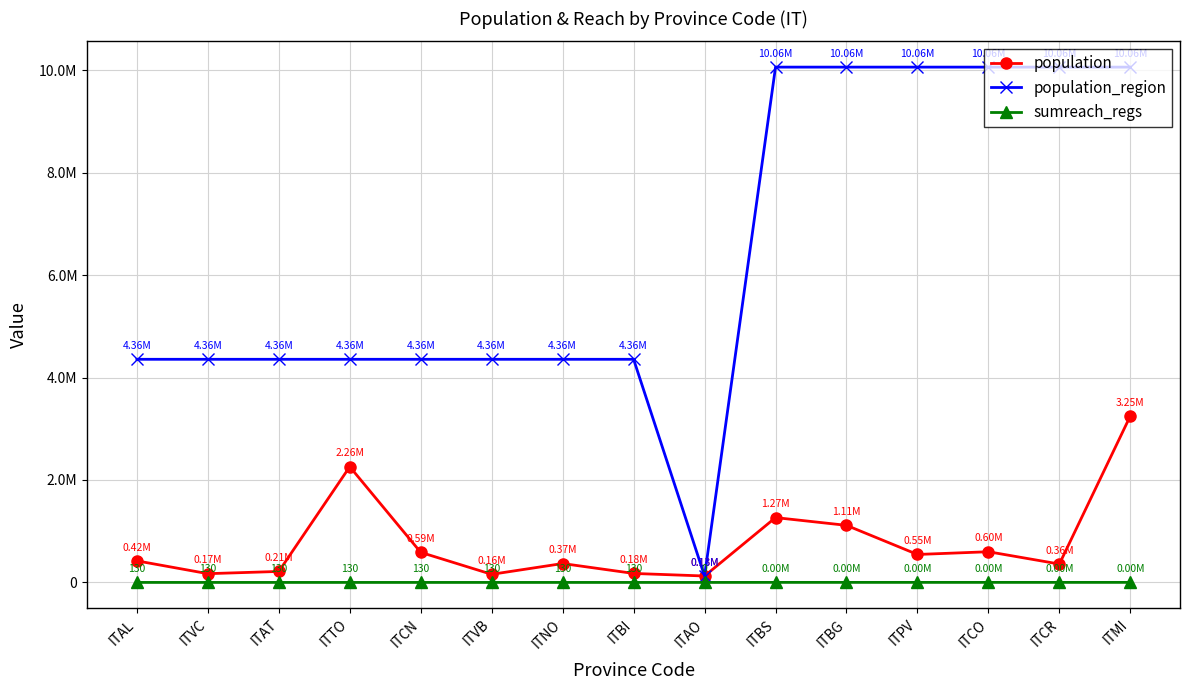

Is the value of population_region at ITBS greater than the value of sumreach_regs at ITVB?

Yes